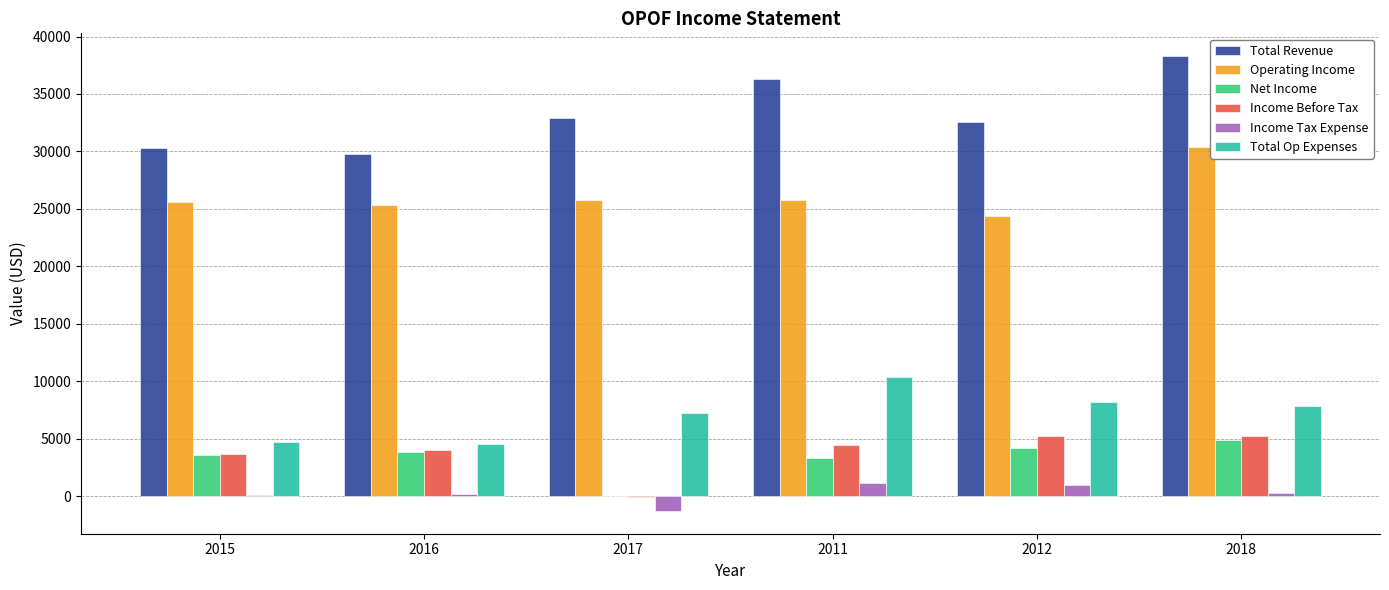

Does the chart contain stacked bars?

No